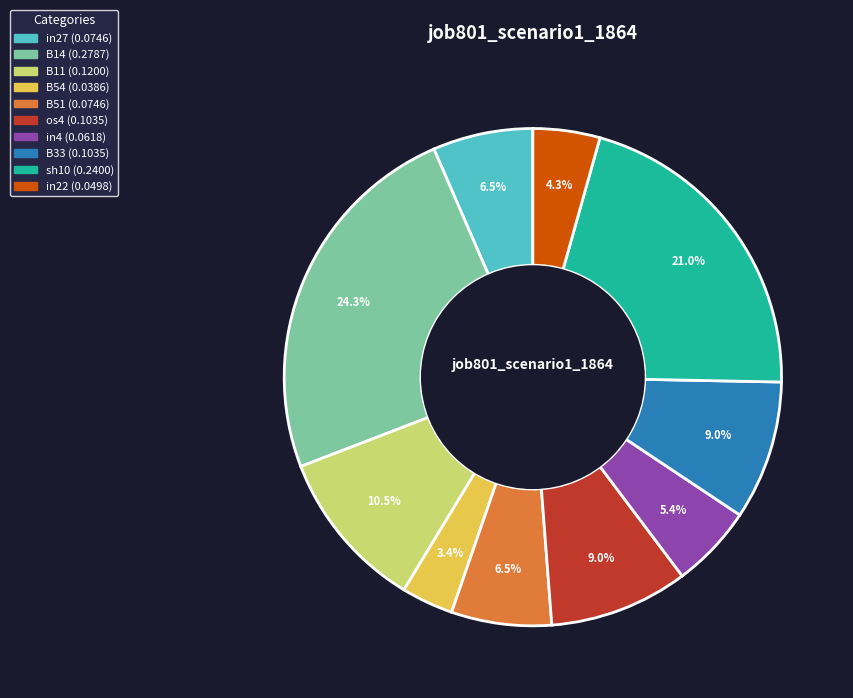

True or false: in4 accounts for 5% of the total.

True